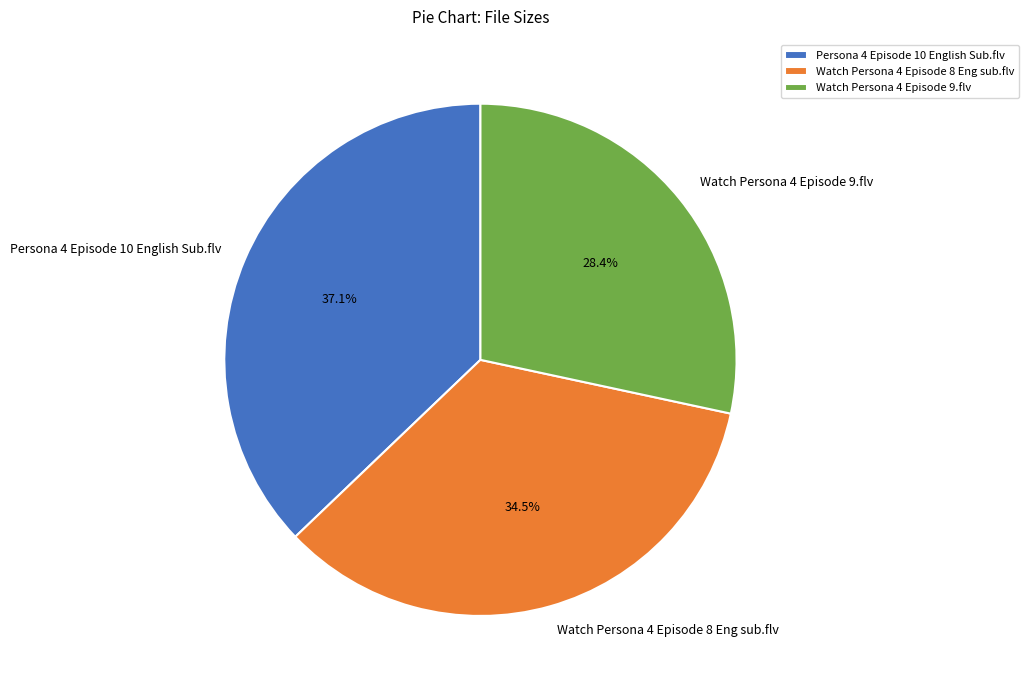

How many slices are in this pie chart?

3